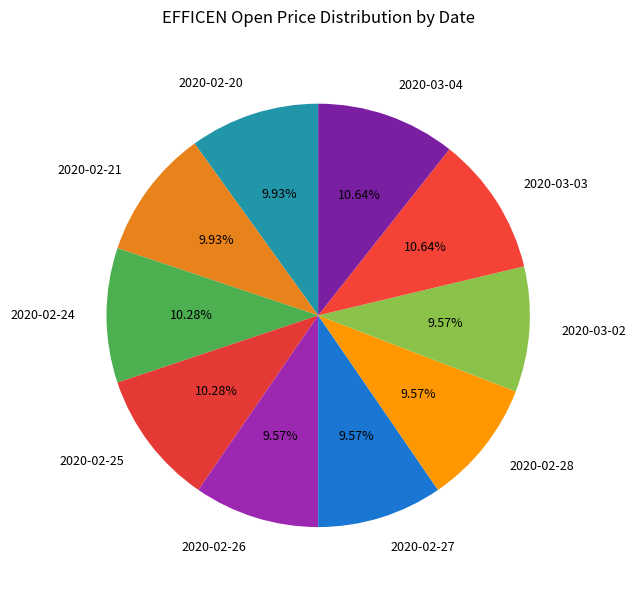

To the nearest percent, what is the combined percentage of 2020-02-21 and 2020-02-25?

20%